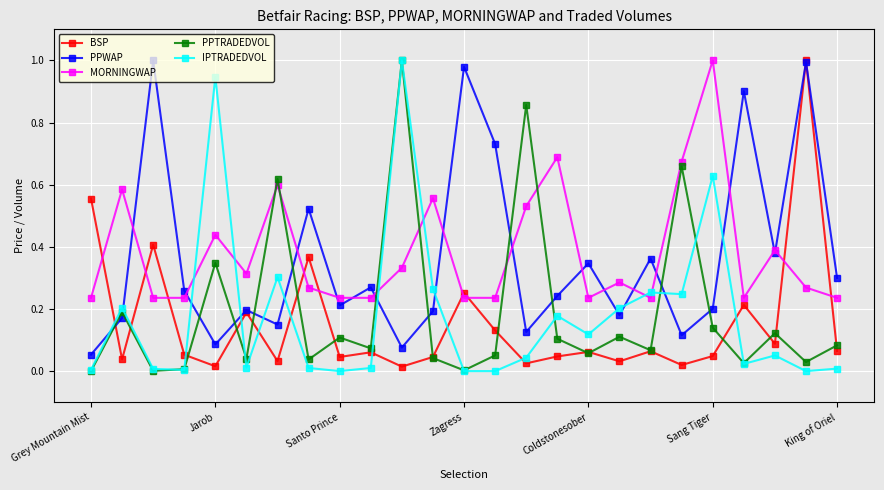

What are all the series names shown in the legend?

BSP, PPWAP, MORNINGWAP, PPTRADEDVOL, IPTRADEDVOL